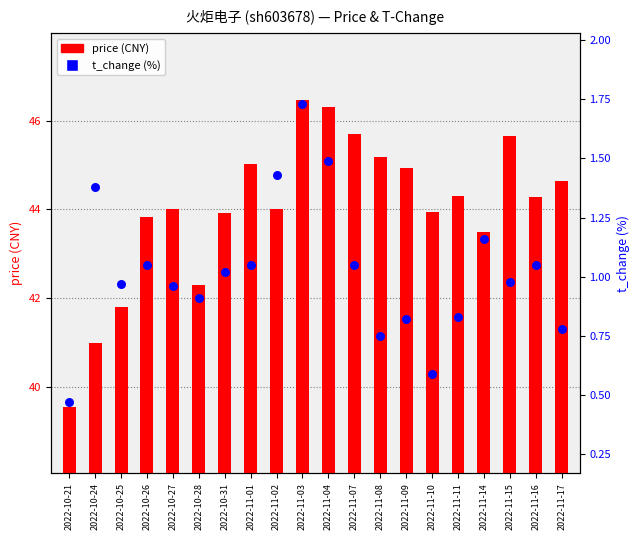

Which series contains the highest Y value?

price (CNY)